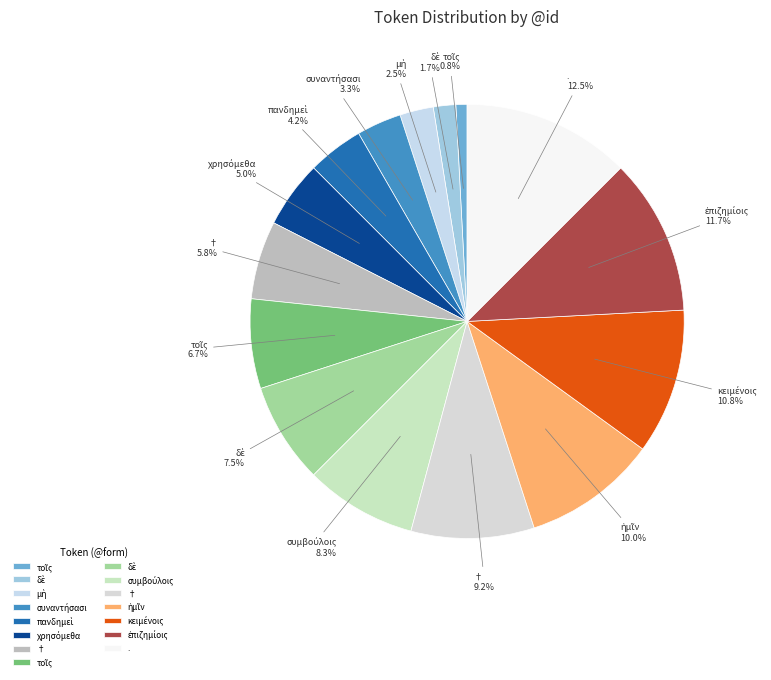

Count the number of slices in the pie.

15